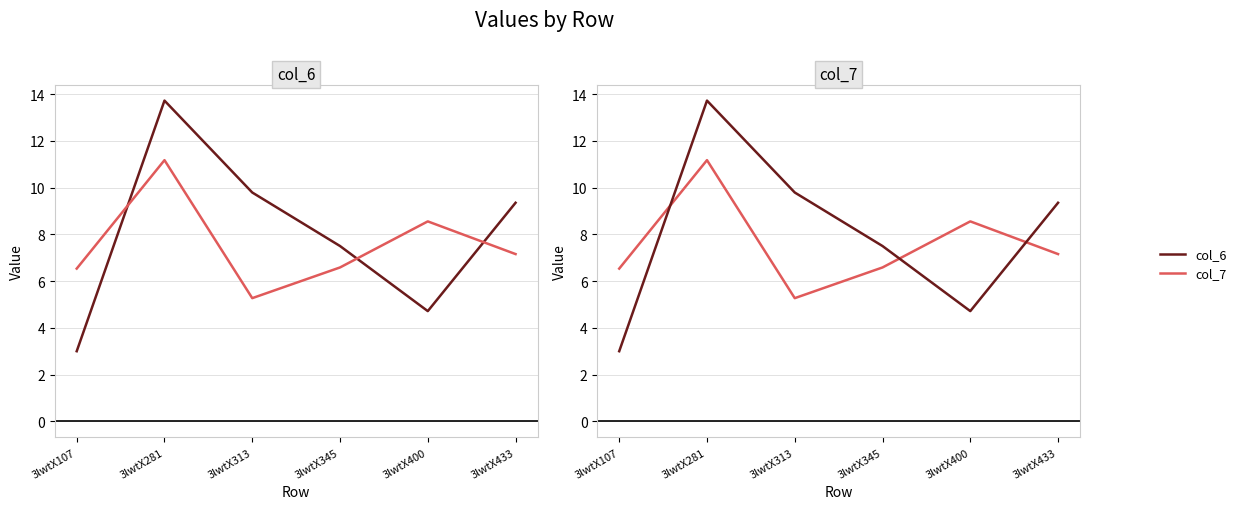

What is the difference between the col_7 values at 3lwtX433 and 3lwtX345?

0.6